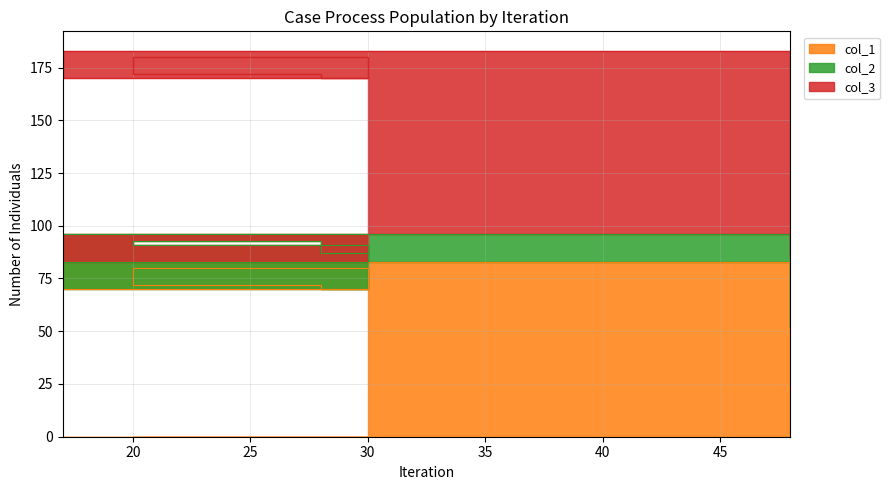

Which series has the largest total across all categories?

col_3